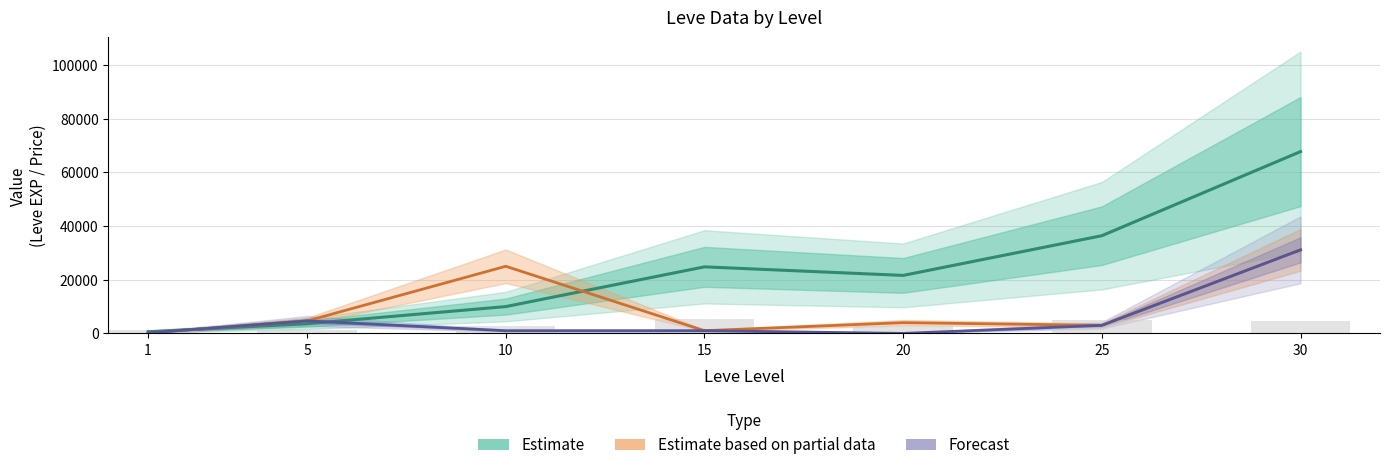

Reading left to right, what are all the values shown in this chart?

Estimate based on partial data: 1=200.0	5=4650.0	10=25000.0	15=1009.0	20=4000.0	25=3000.0	30=31119.5
Forecast: 1=200.0	5=4650.0	10=1000.0	15=1009.0	20=0.0	25=3000.0	30=31119.5